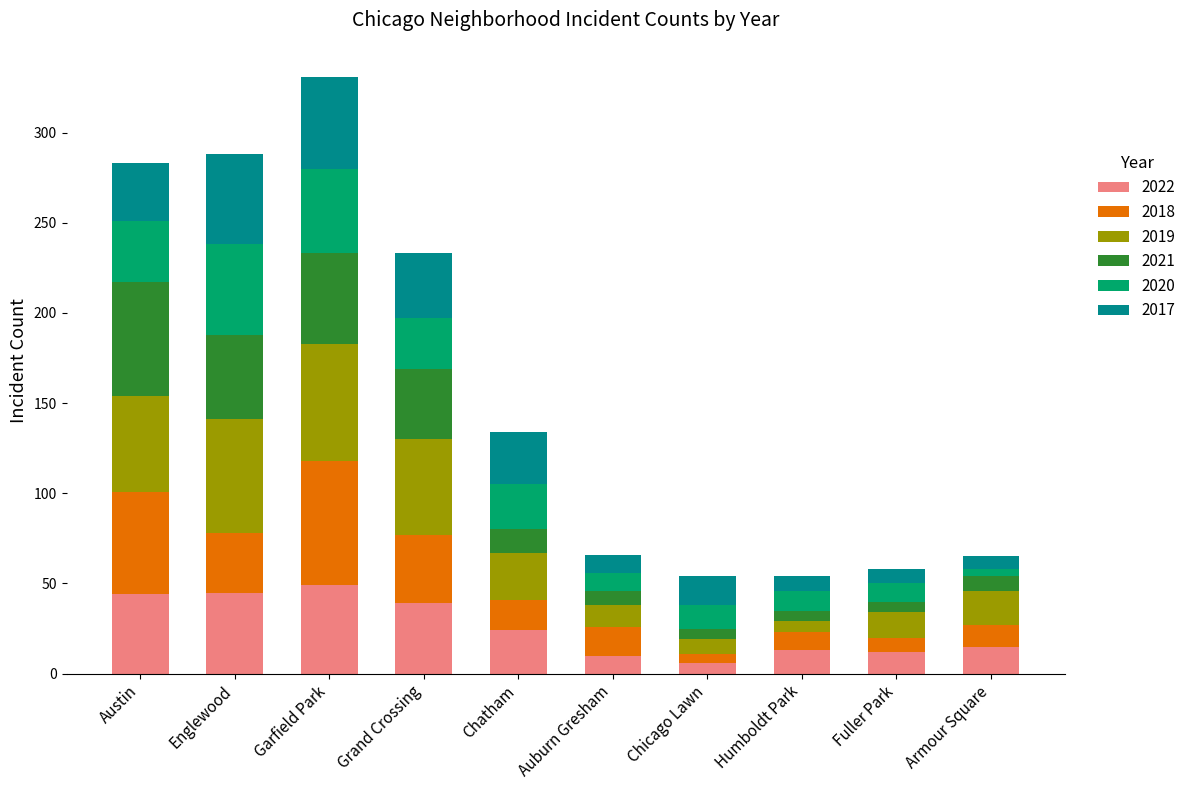

What is the highest value of the 2022 series?

49